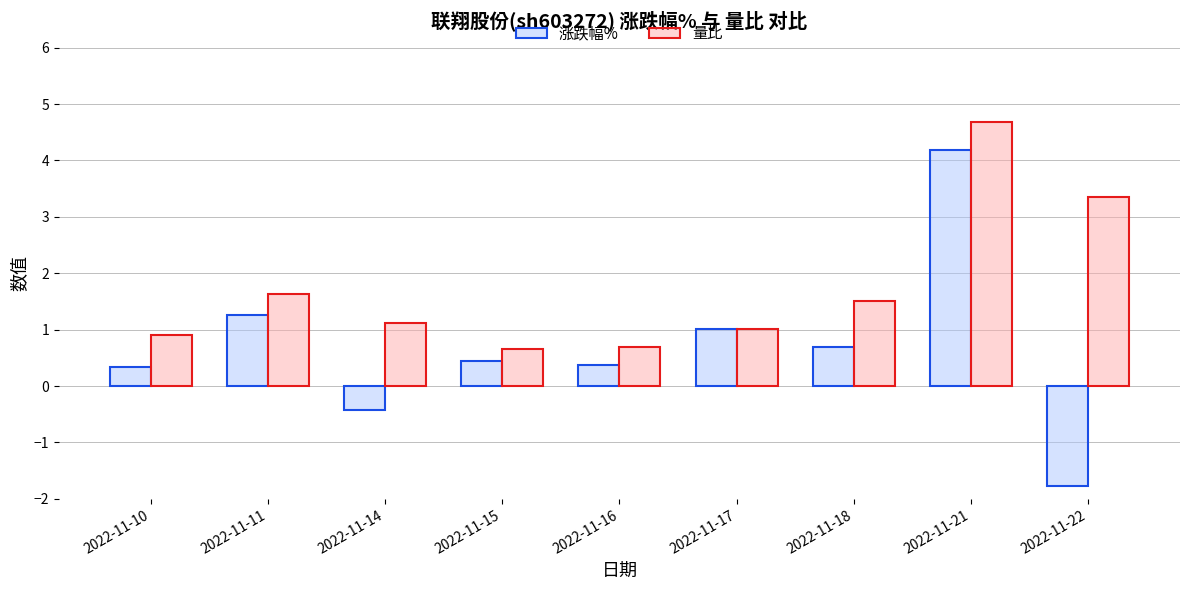

What is the spread (max minus min) of values at 2022-11-18?

0.8